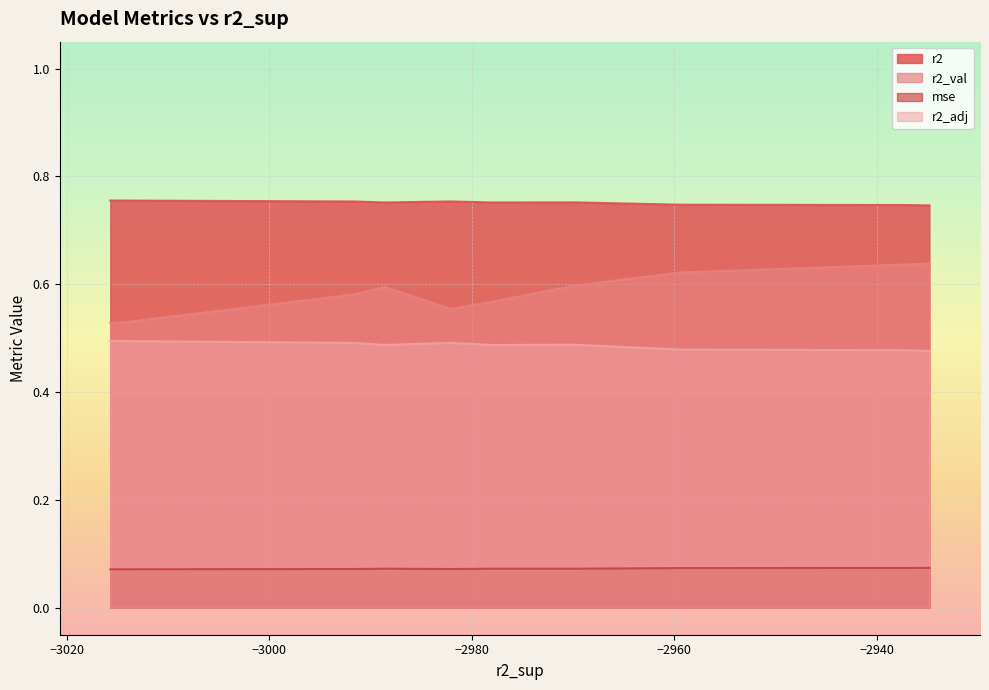

Which series changed the most between model_2_37_4 and model_2_37_9?

r2_val